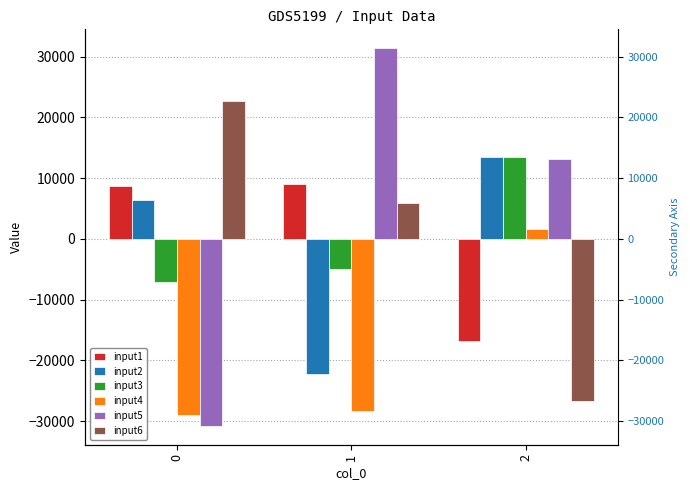

Is the value of input4 at 2 greater than the value of input5 at 1?

No